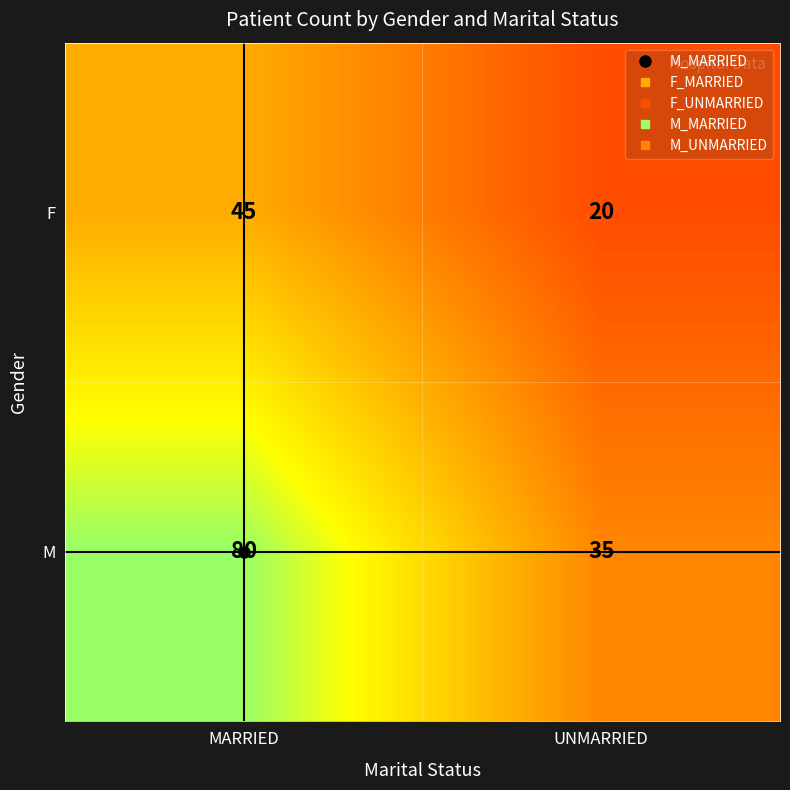

What is the highest value of the F series?

45